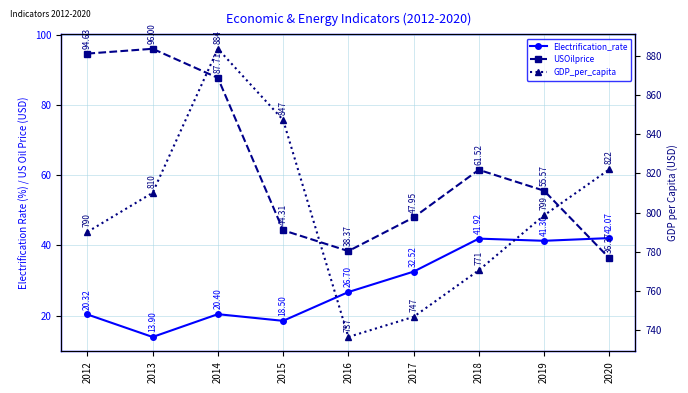

What value does the GDP_per_capita series have at 2014?

883.5